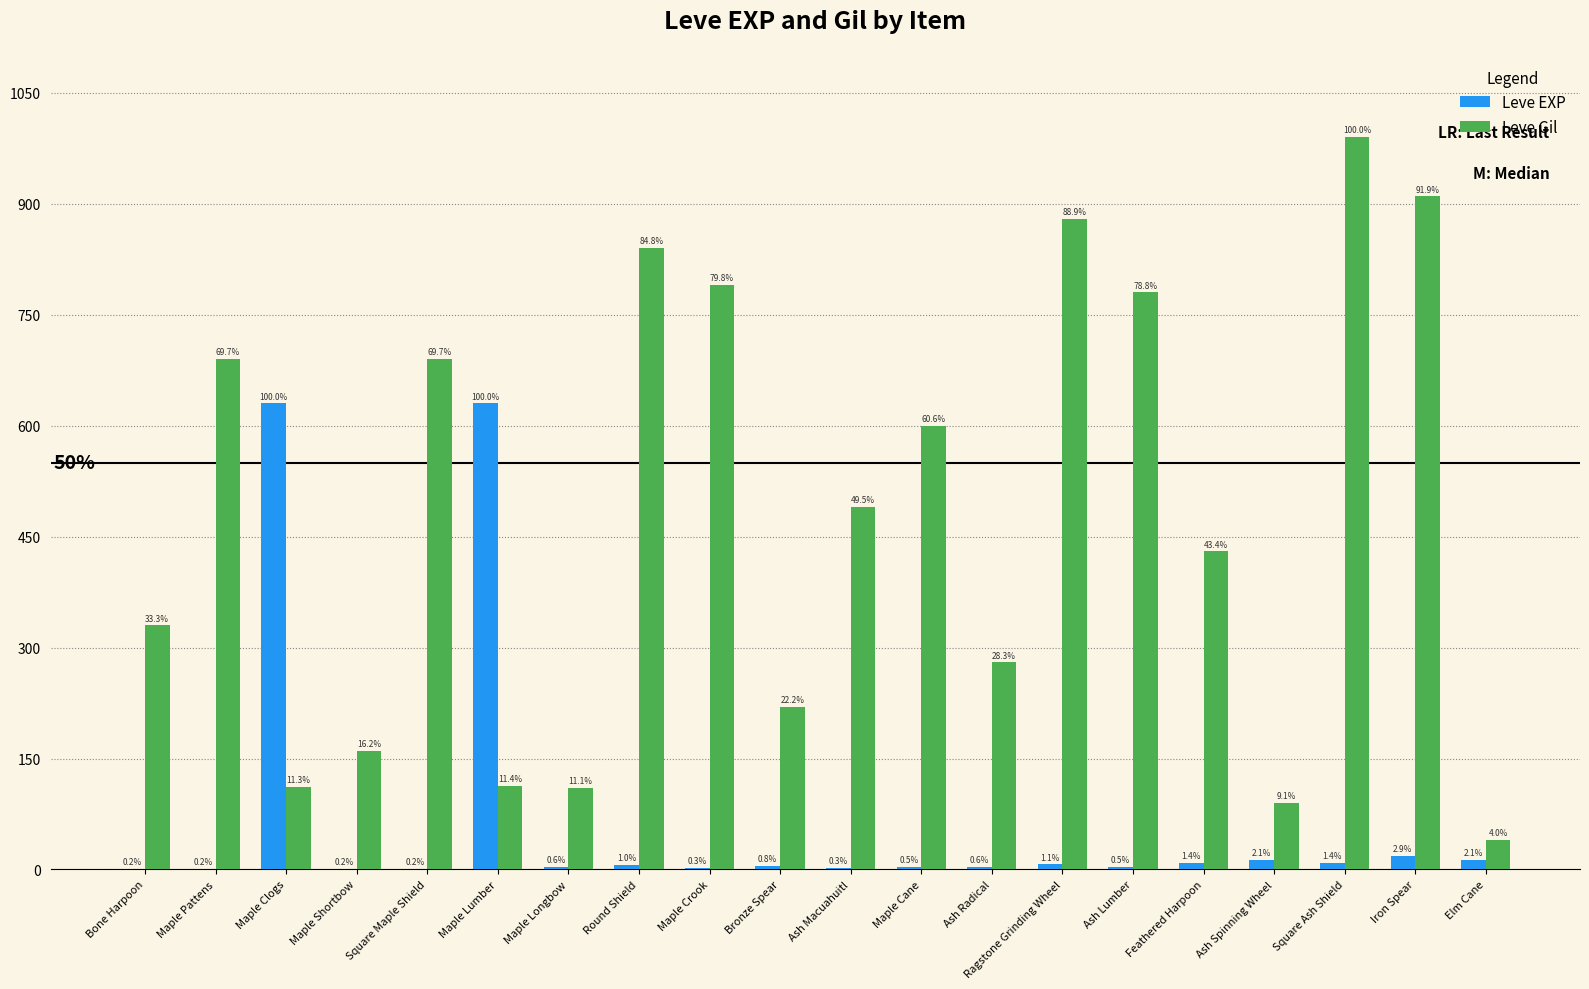

What is the total value across all series at Maple Crook?

792